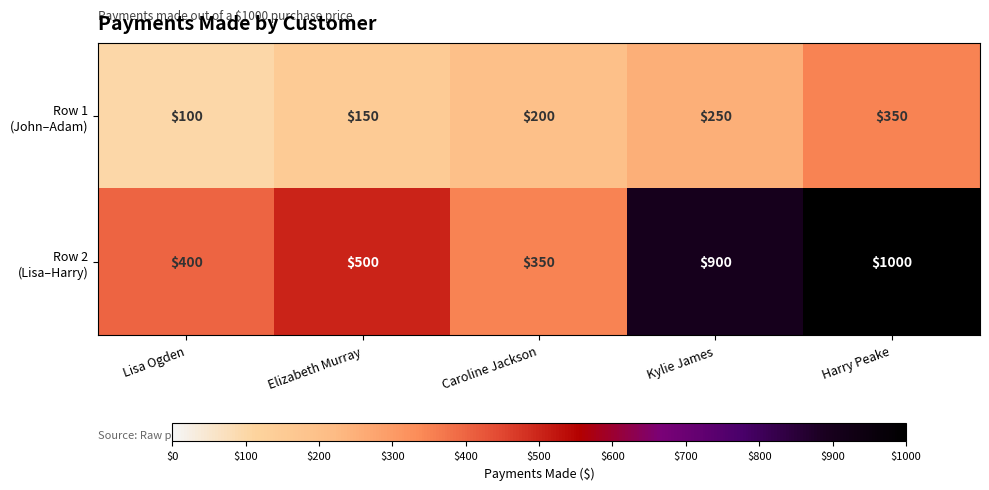

What is the greatest value displayed?

1000